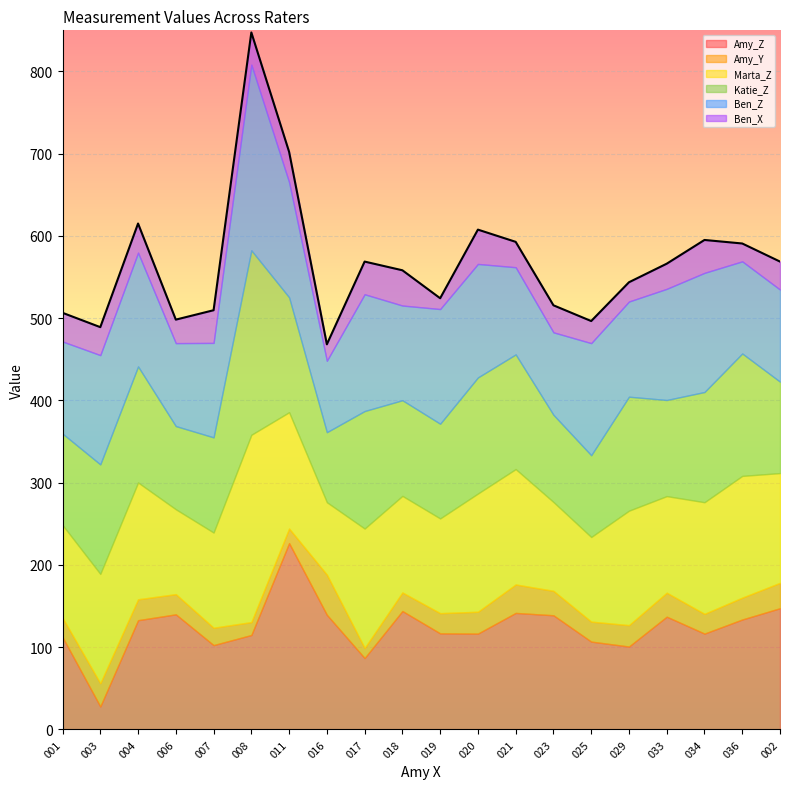

Rank the series at 007 from lowest to highest value.

Amy_Y, Ben_X, Amy_Z, Ben_Z, Marta_Z, Katie_Z